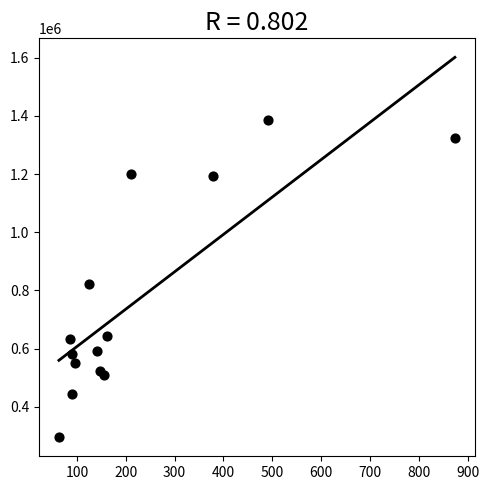

What Y value in the scatter plot is closest to 839902?

820965